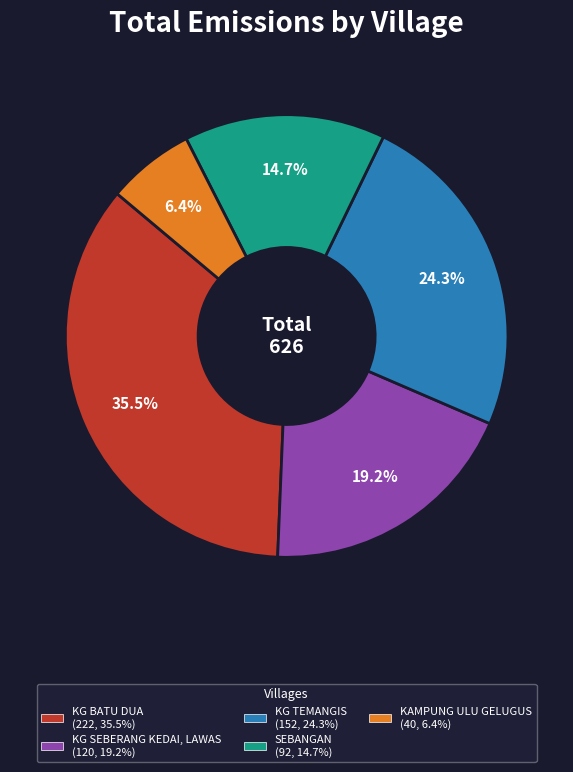

The SEBANGAN slice represents 26% of the pie. True or false?

False